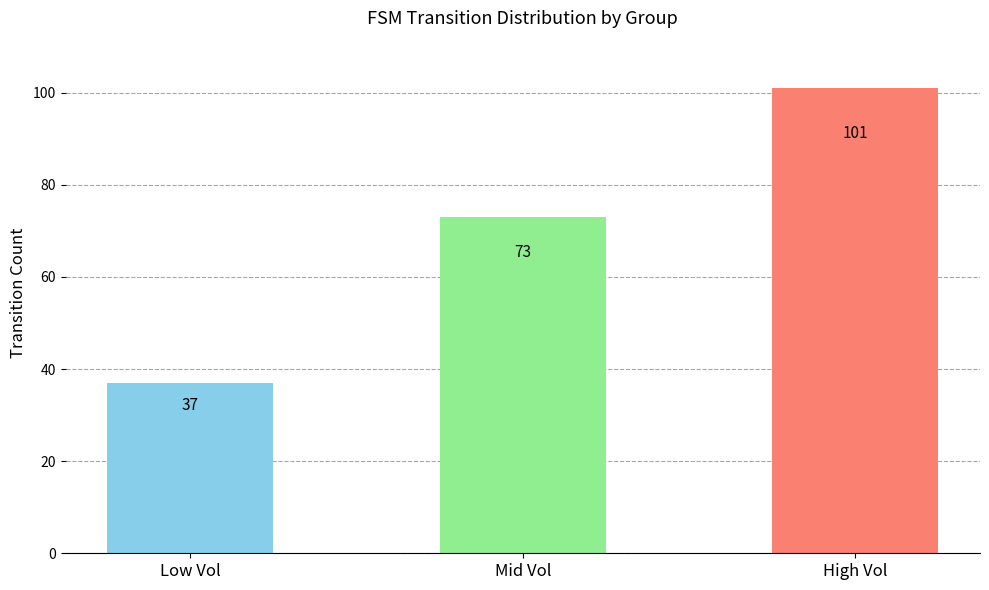

How many data points are less than 73?

1